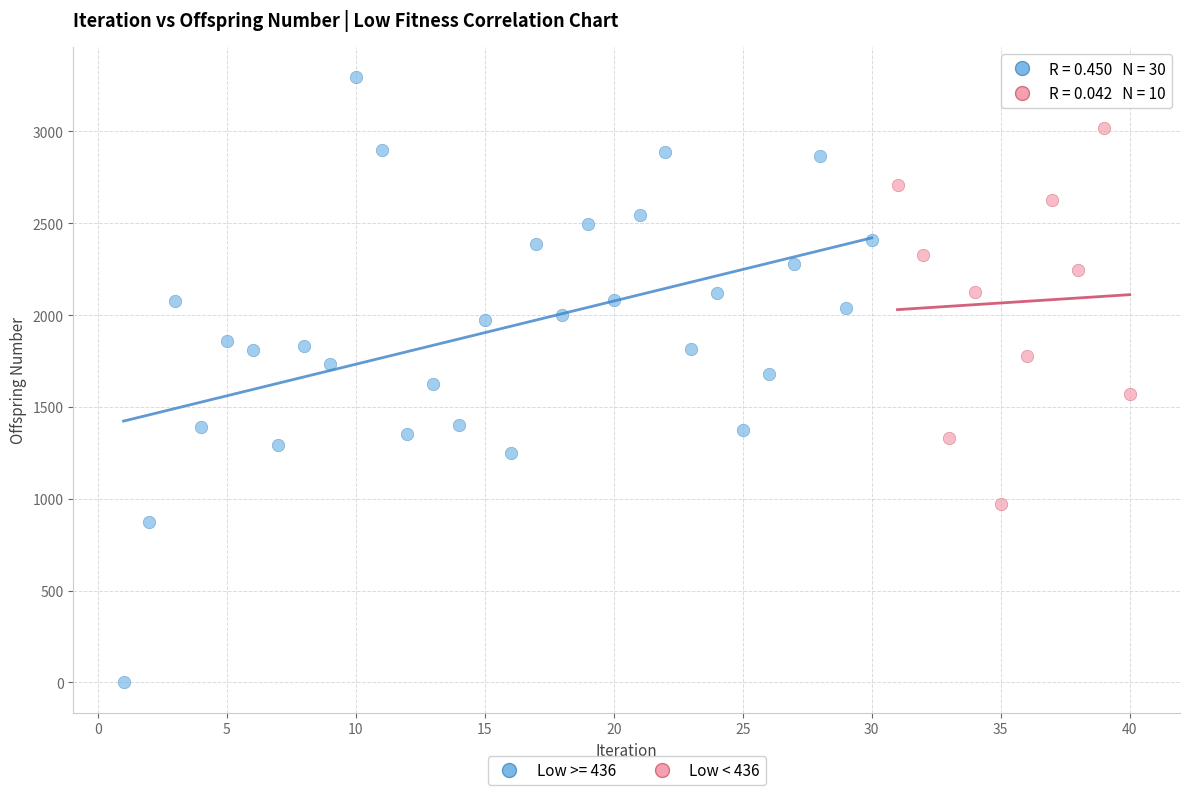

Which series contains the highest Y value?

Low >= 436